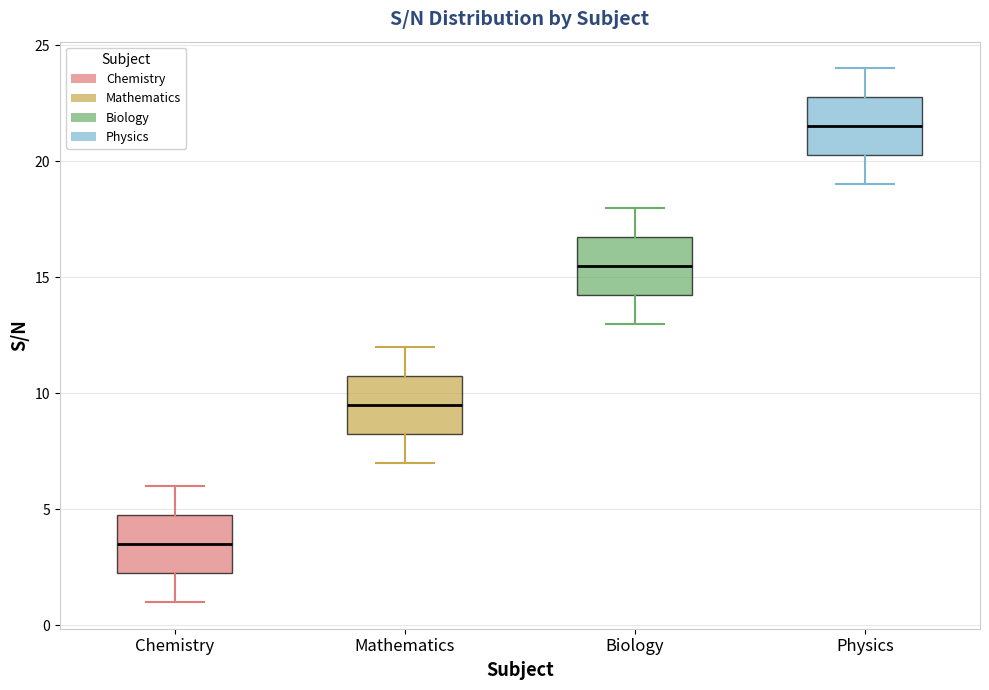

Where does the lower whisker of the box for Mathematics end on the y-axis? The values are not printed on the chart, so give them approximately, as read against the axis.

7.0